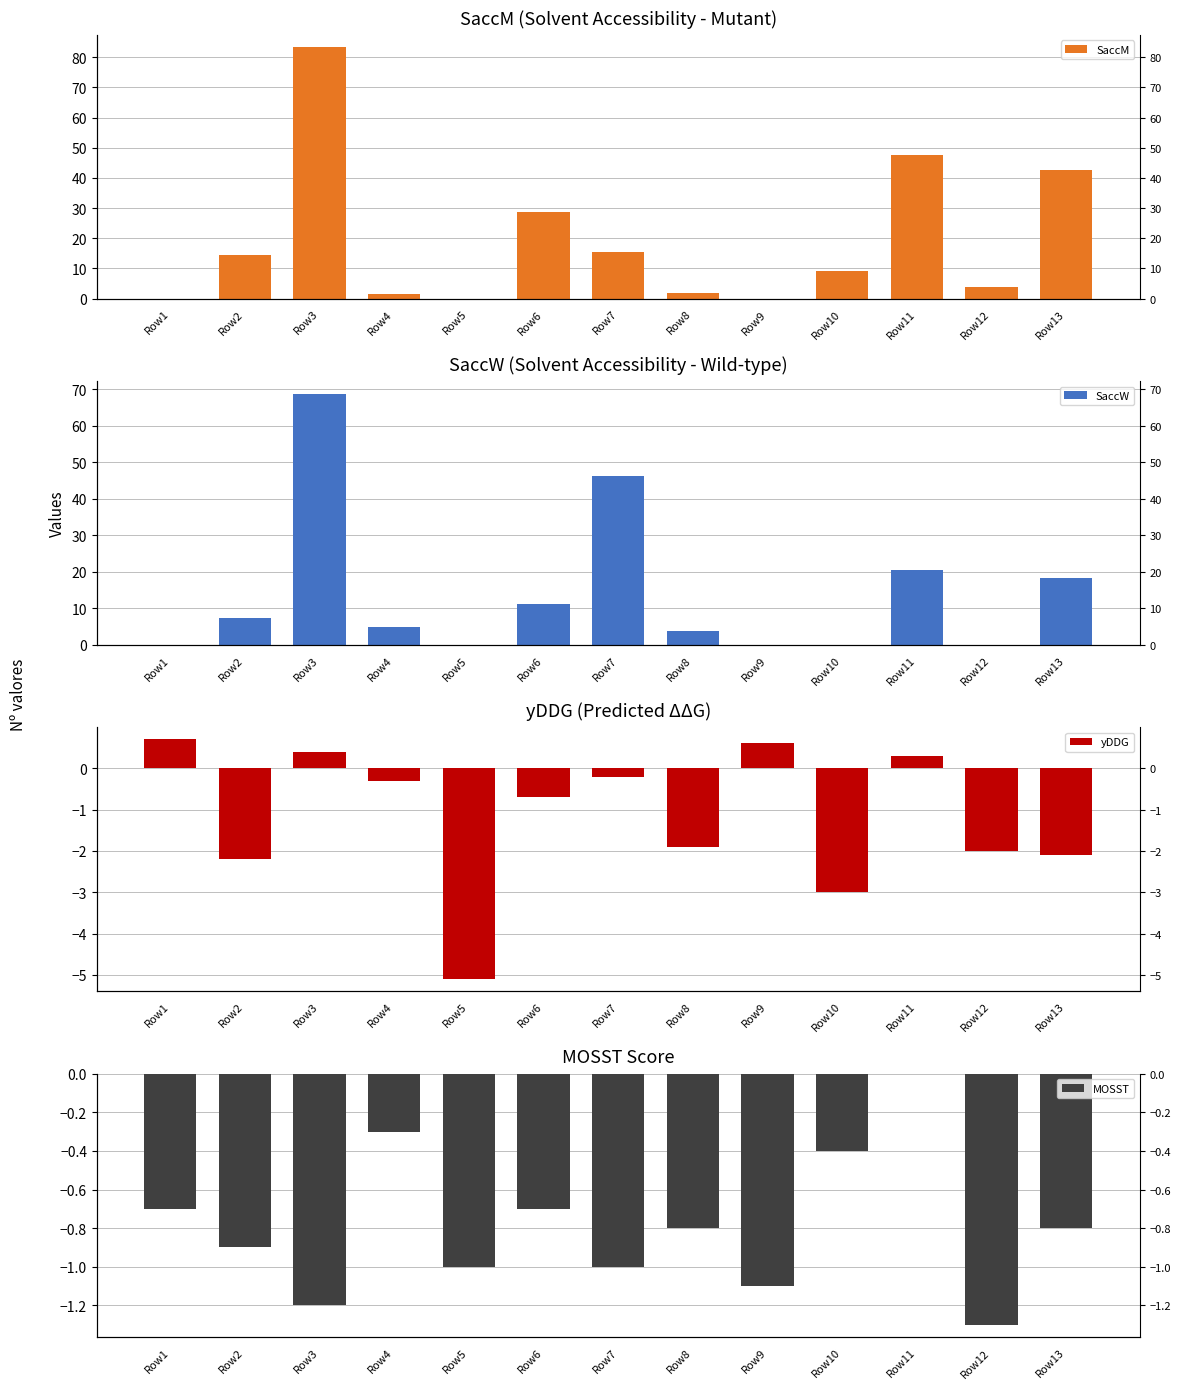

Which category has the lowest value across all series?

Row5